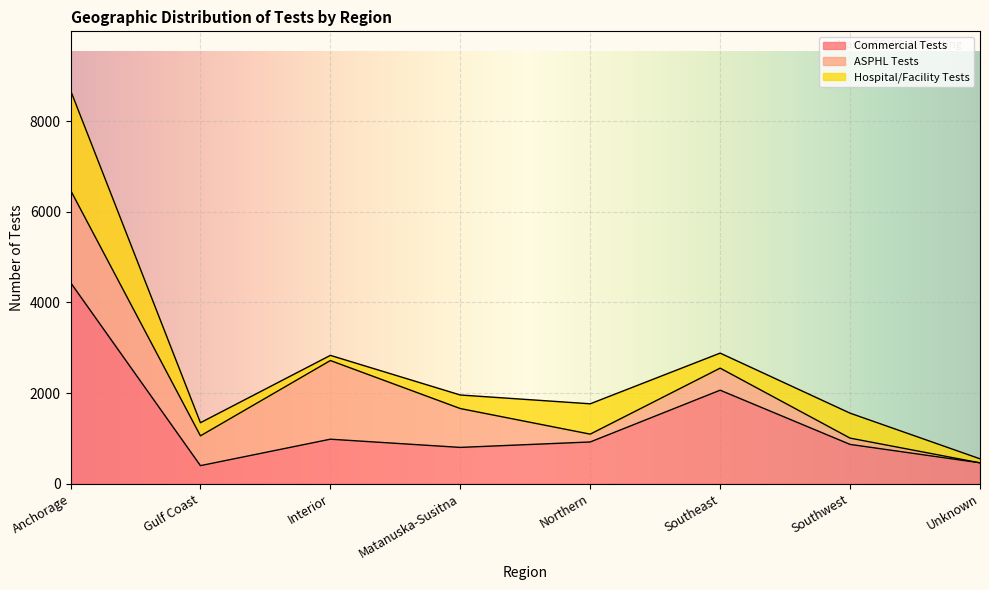

Count the number of data series in this chart.

3